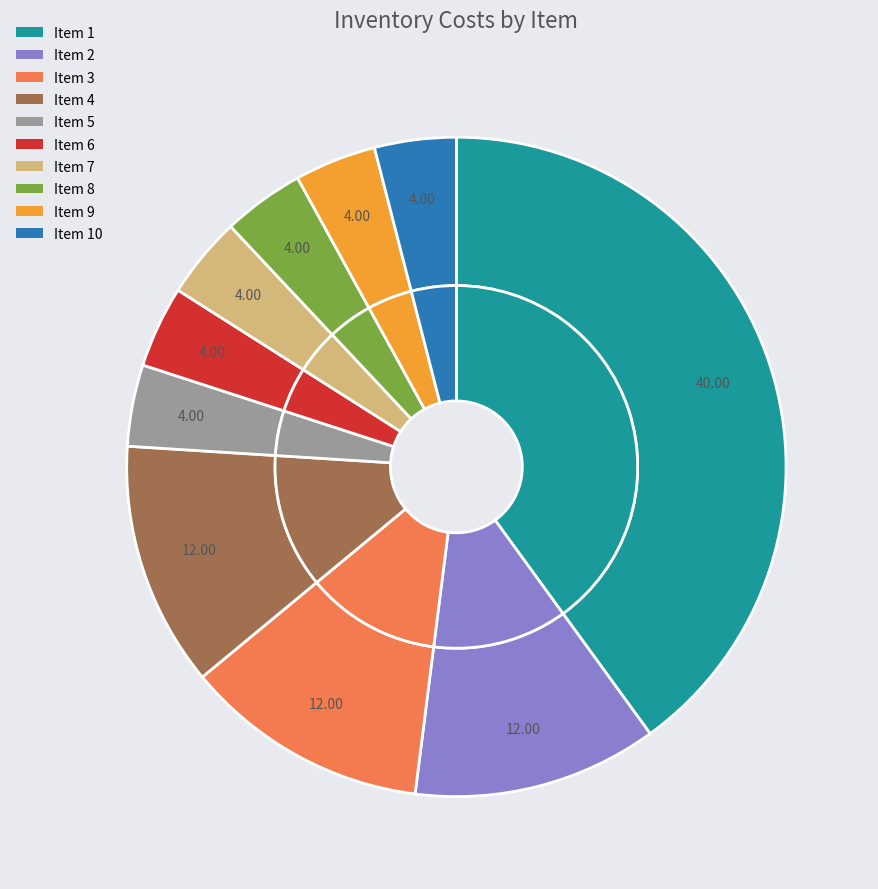

Combined, do 1 and 9 account for over 50%?

No